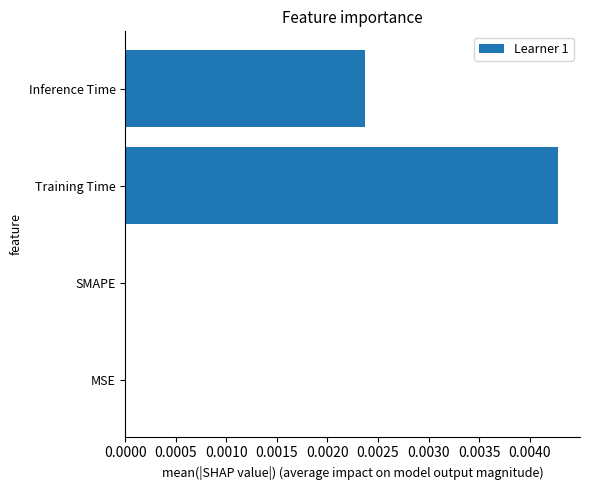

Between Training Time and MSE, which is larger?

Training Time